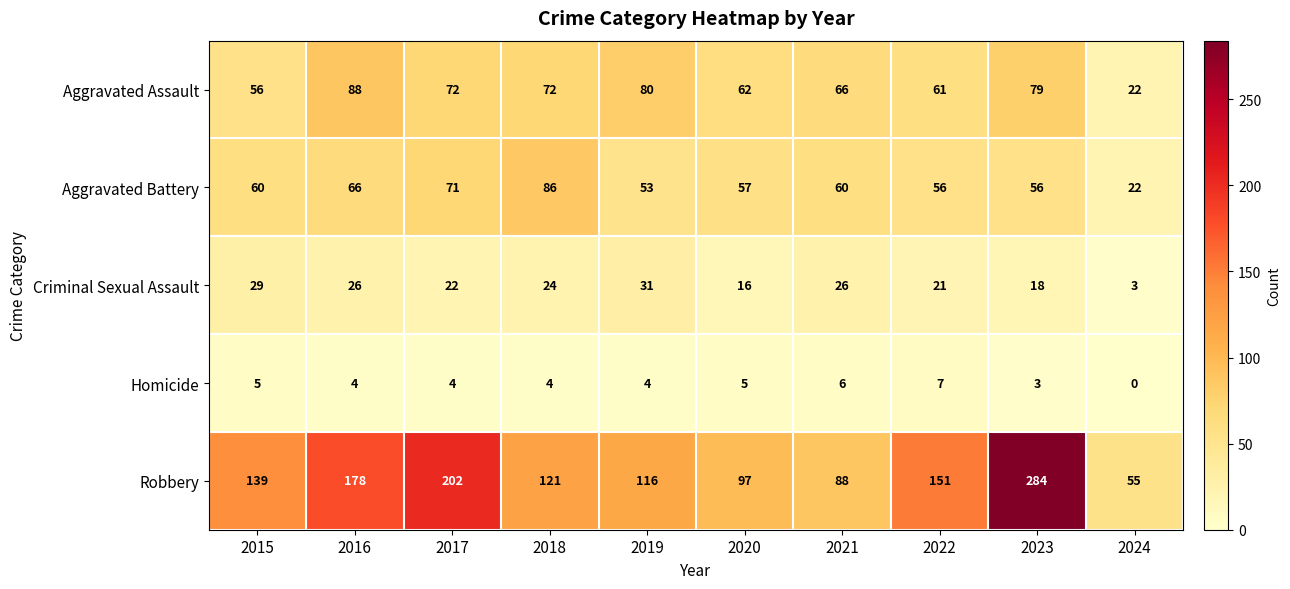

What is the total value across all series at 2022?

296